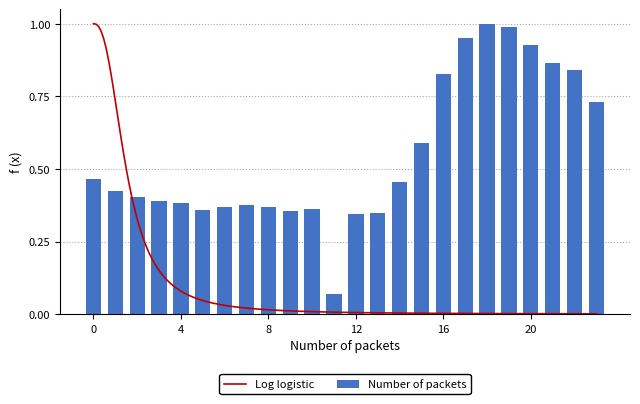

Is it true that the value at 23 is 1.2?

False